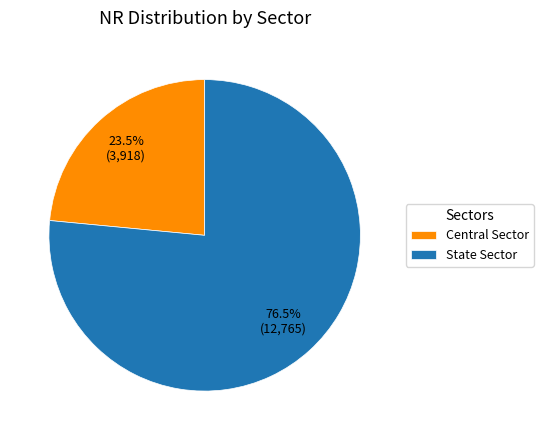

Which has a higher value, Central Sector or State Sector?

State Sector